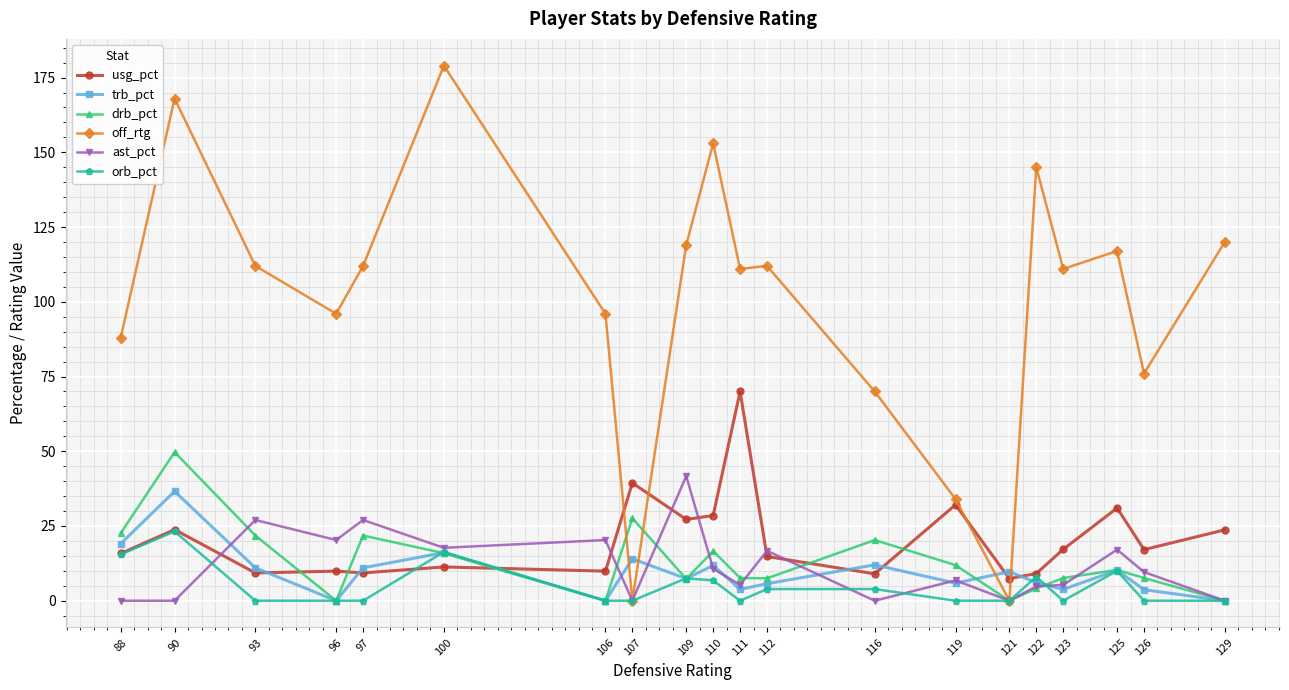

Which series has the widest spread of values?

off_rtg